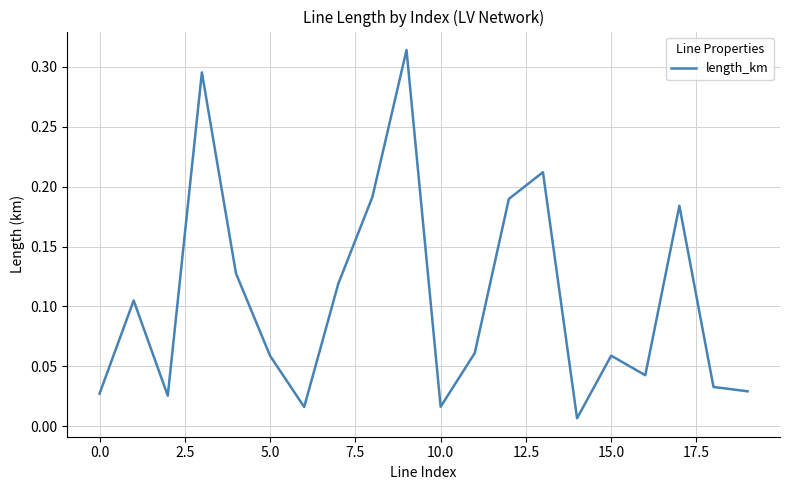

What is the maximum value shown in the chart?

0.3